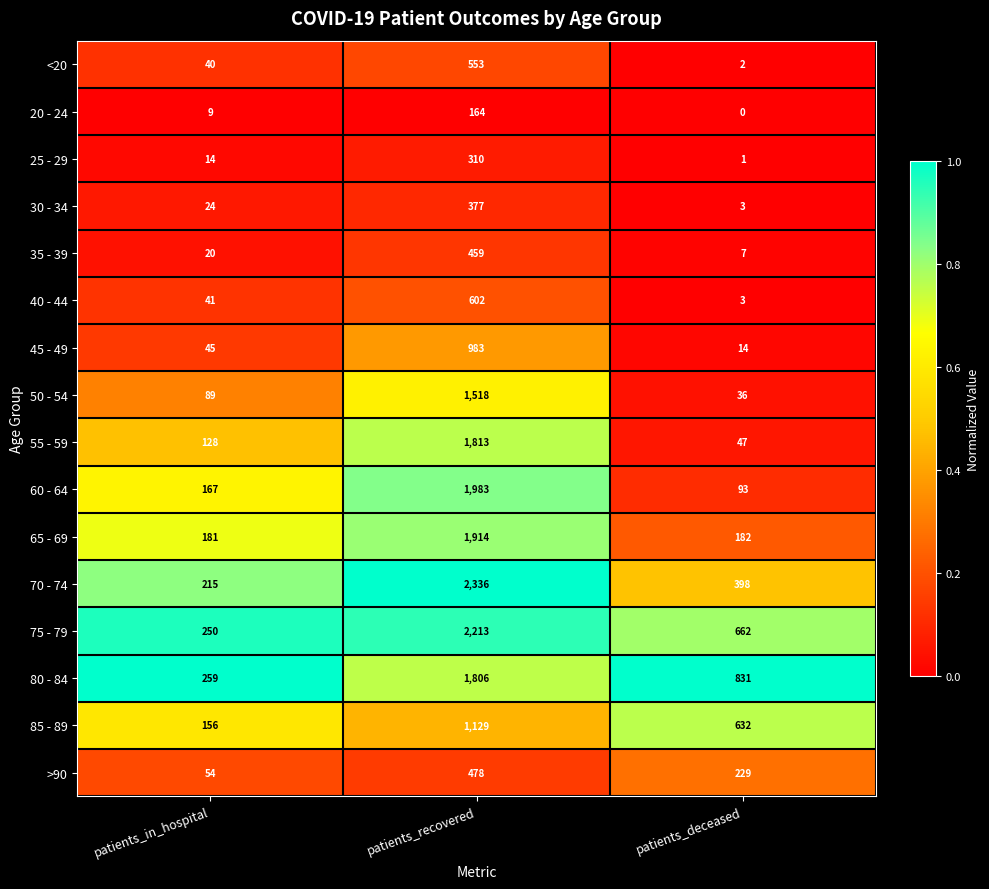

What is the total value across all series at patients_recovered?

18638